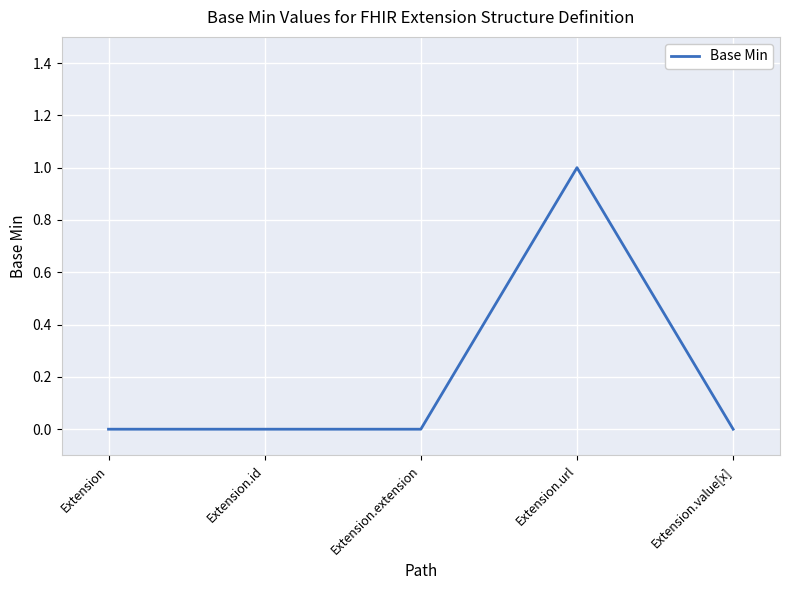

Is it true that the value at Extension.url is 1?

True